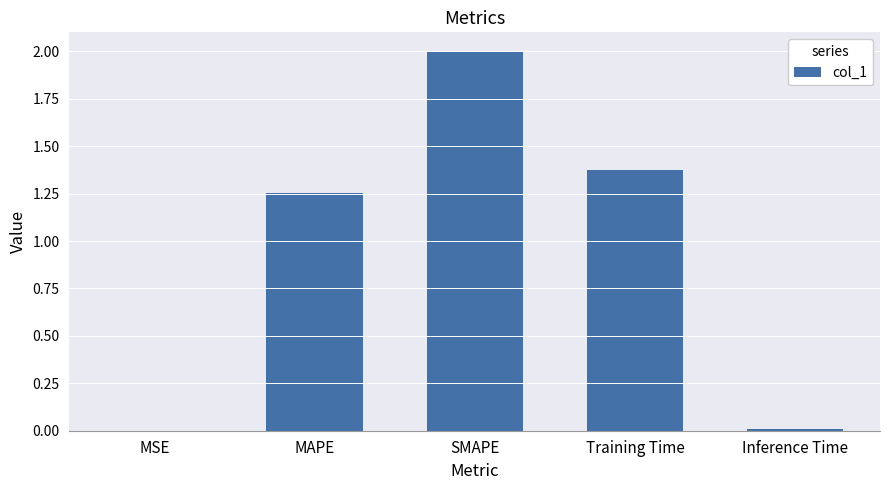

True or false: the data shows 0.0 at MSE.

True